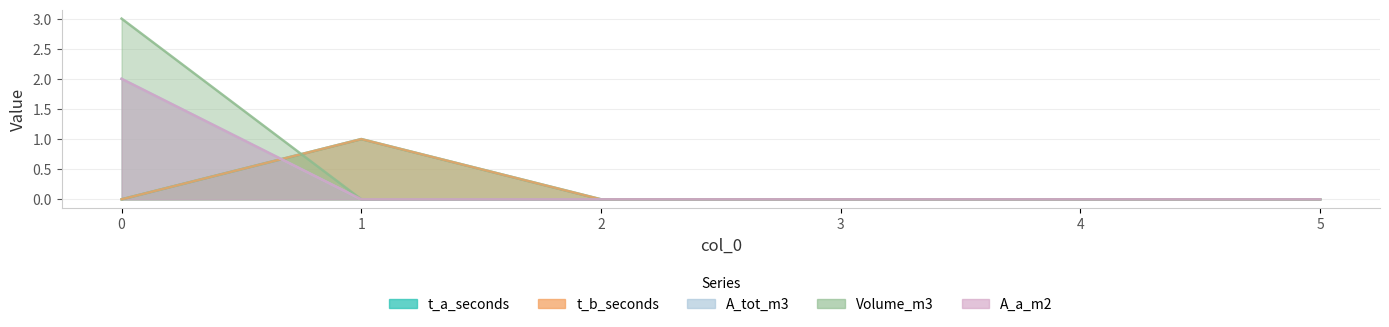

True or false: A_a_m2 has a value of -1 at 2.

False